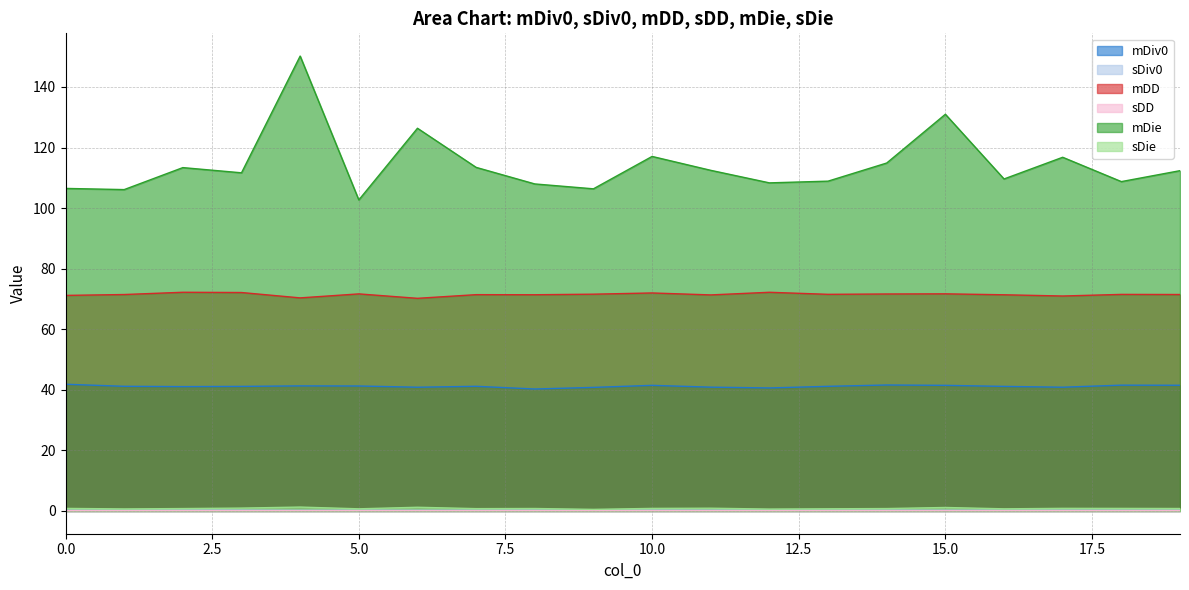

How many data points does each series have?

20